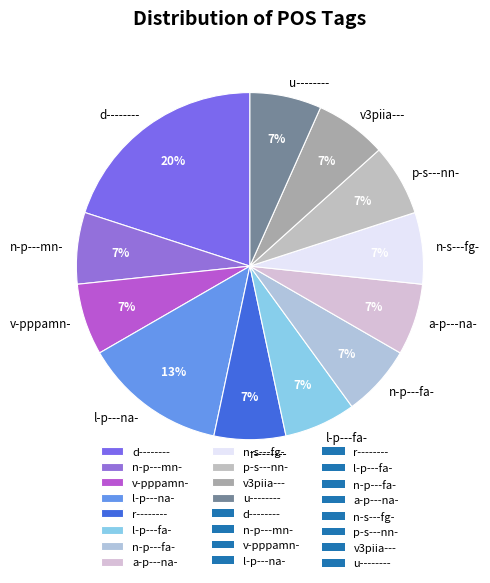

What percentage is the r-------- slice, to the nearest percent?

7%